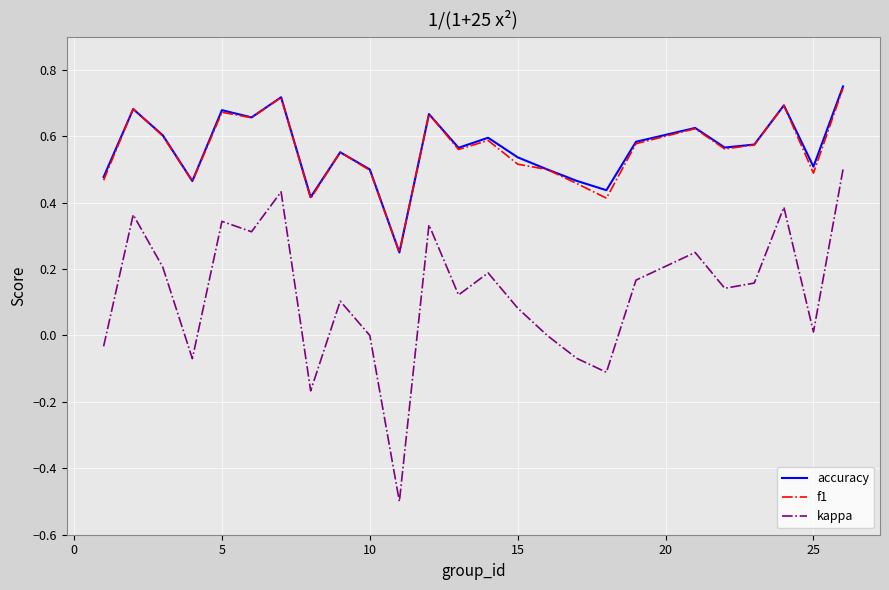

True or false: kappa and accuracy intersect in this chart.

False